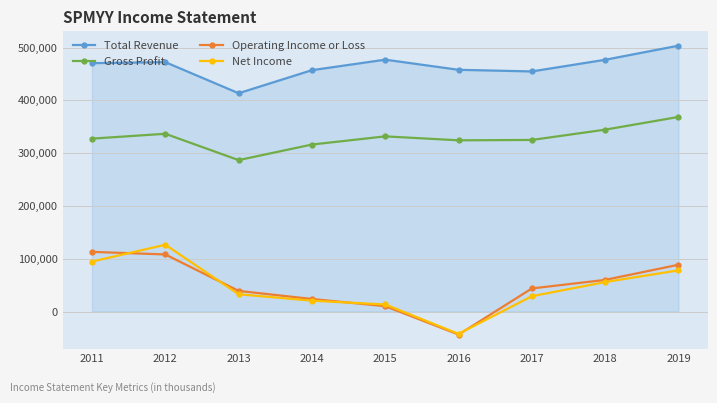

At which label does Operating Income or Loss first exceed 43700?

2011